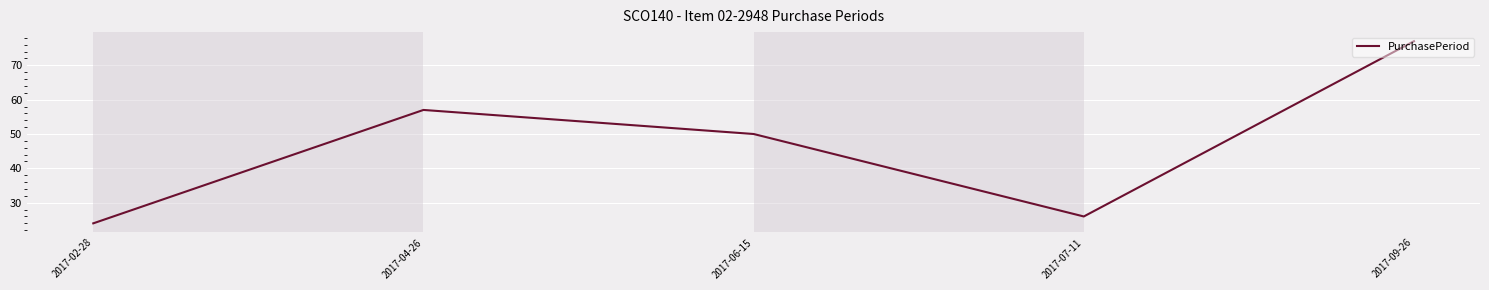

Between 2017-07-11 and 2017-04-26, which is larger?

2017-04-26